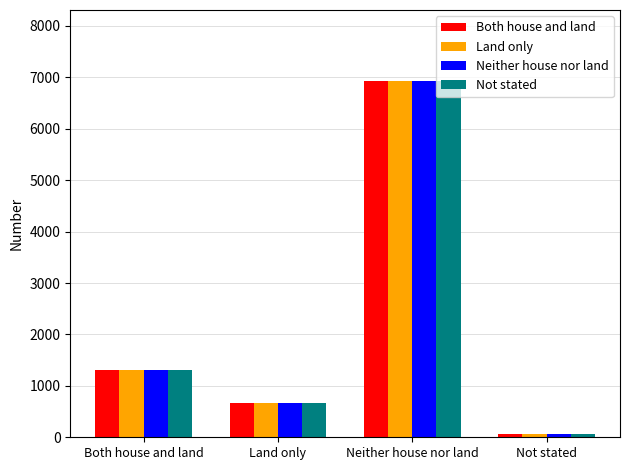

Reading left to right, list all the values displayed in this chart.

Both house and land: Both house and land=1310	Land only=672	Neither house nor land=6926	Not stated=56
Land only: Both house and land=1310	Land only=672	Neither house nor land=6926	Not stated=56
Neither house nor land: Both house and land=1310	Land only=672	Neither house nor land=6926	Not stated=56
Not stated: Both house and land=1310	Land only=672	Neither house nor land=6926	Not stated=56